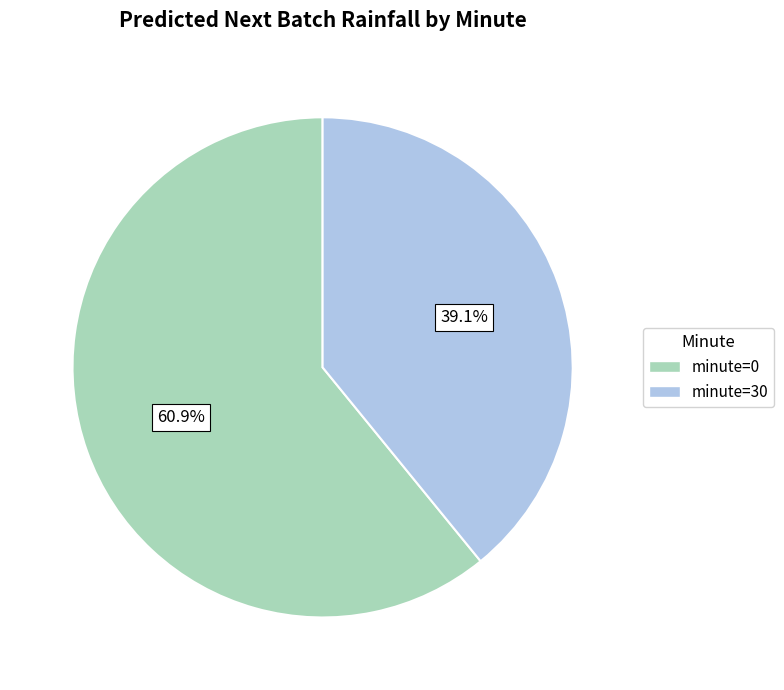

Is there any slice that represents more than half of the pie?

Yes